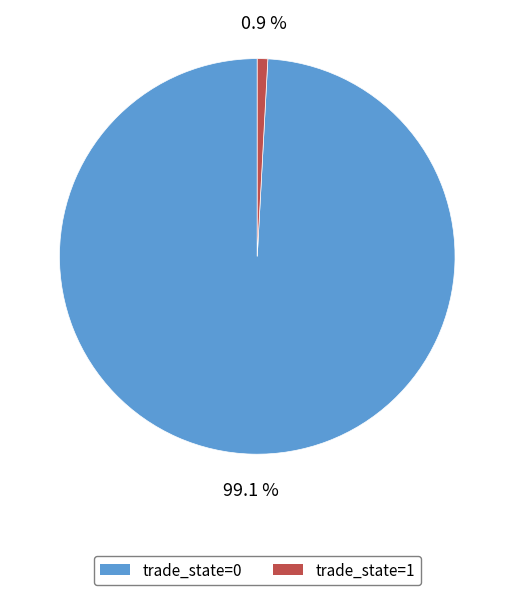

Count the number of slices in the pie.

2